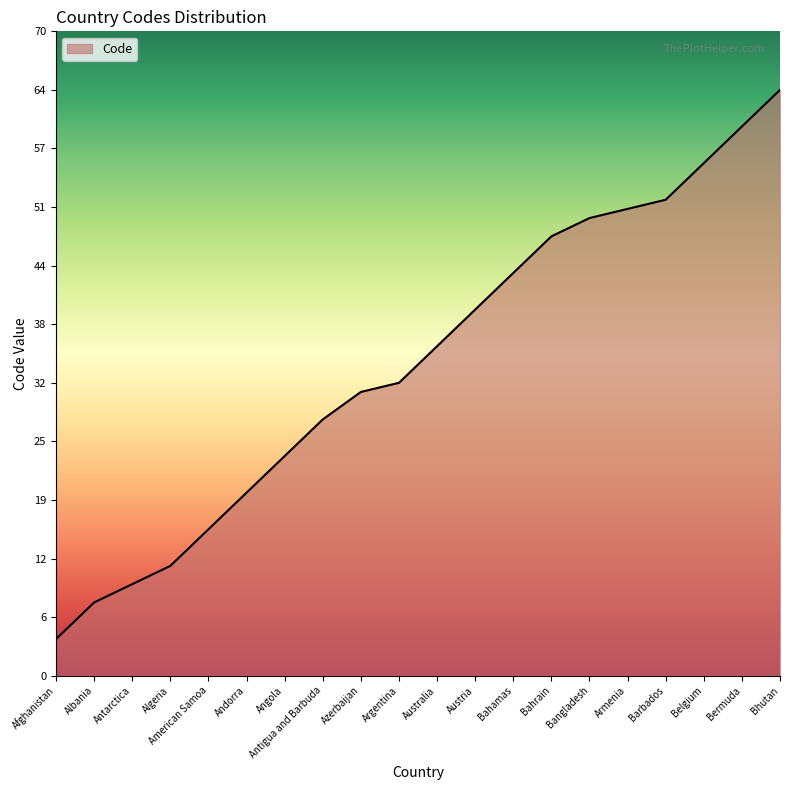

Read the value at Belgium, to the nearest 10.

60